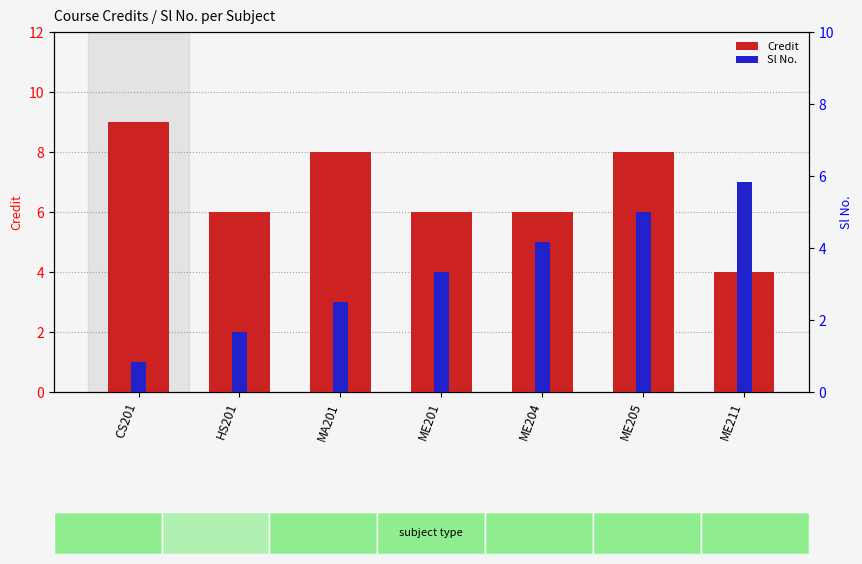

The Sl No. series shows 6 at ME205. True or false?

True